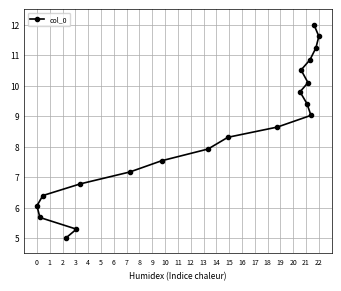

Approximately how many times larger is the value at 0 compared to 22?

0.5